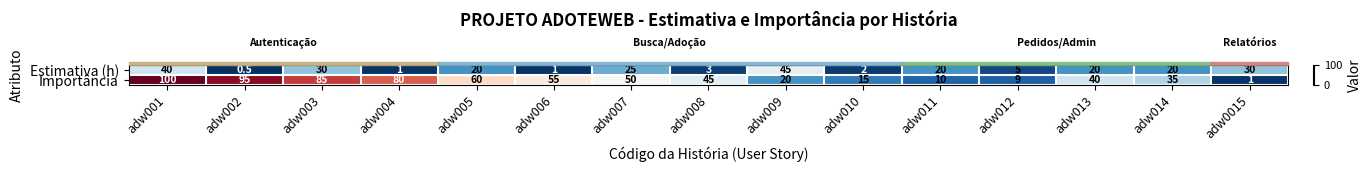

At adw013, list the series in order from smallest to largest.

Estimativa (h), Importância